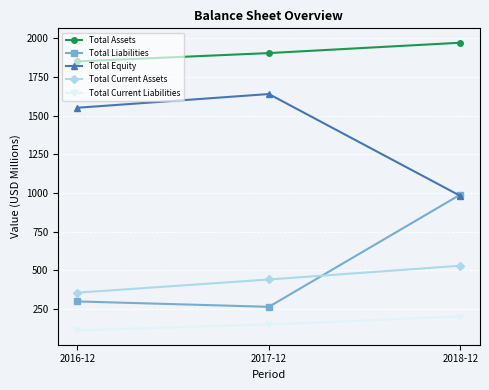

What is the value of the Total Current Assets point at the 2nd from the left?

441.4